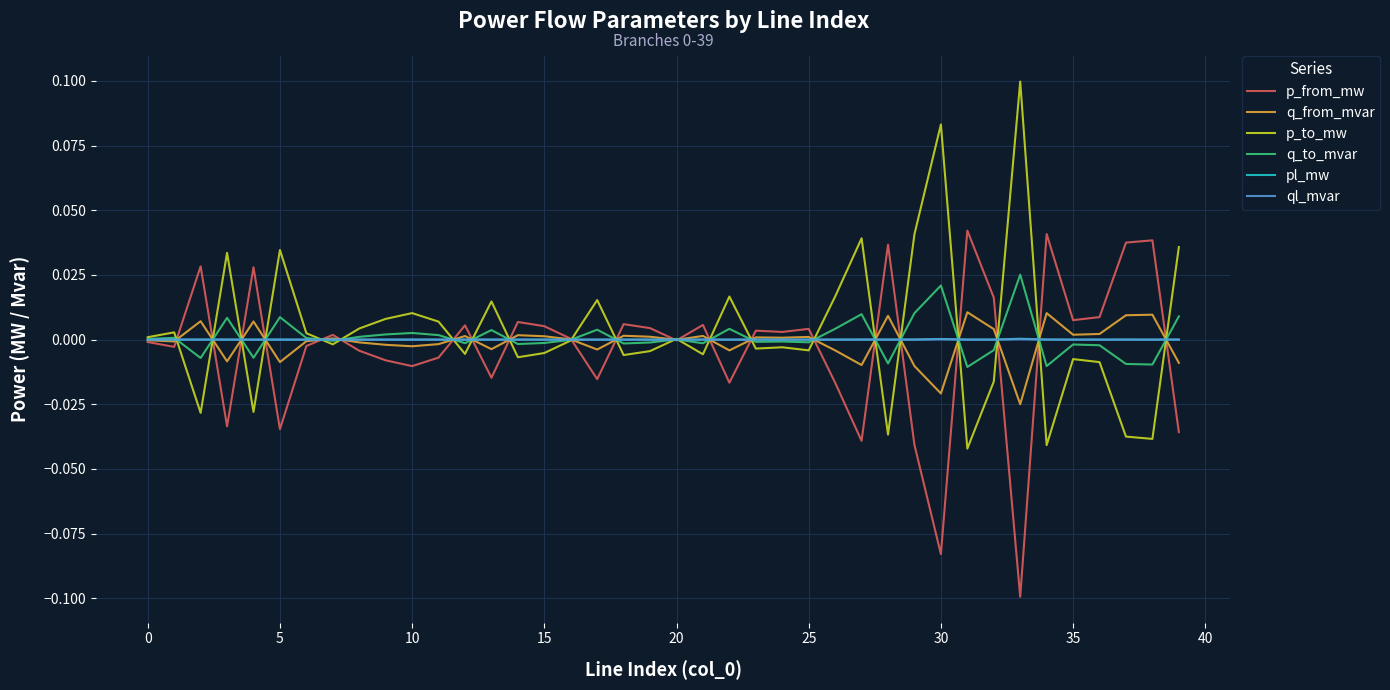

Does the chart display data point markers on the line(s)?

No